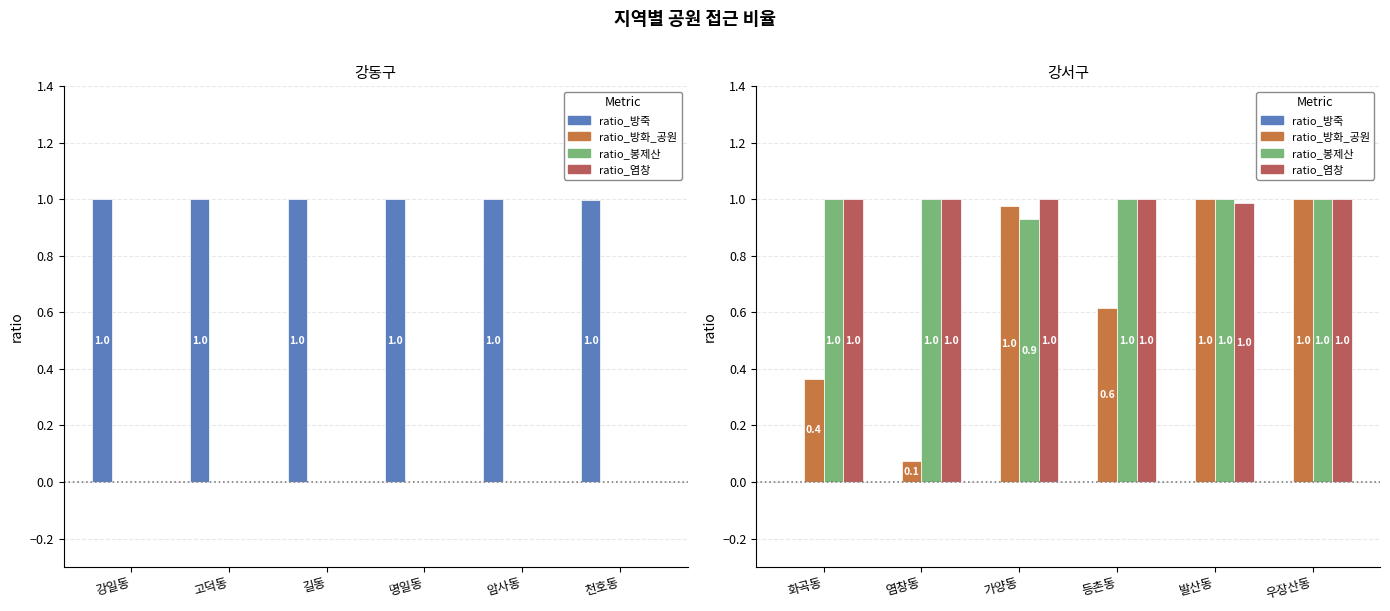

Is it true that ratio_방화_공원 equals 0.6 at 화곡동?

False